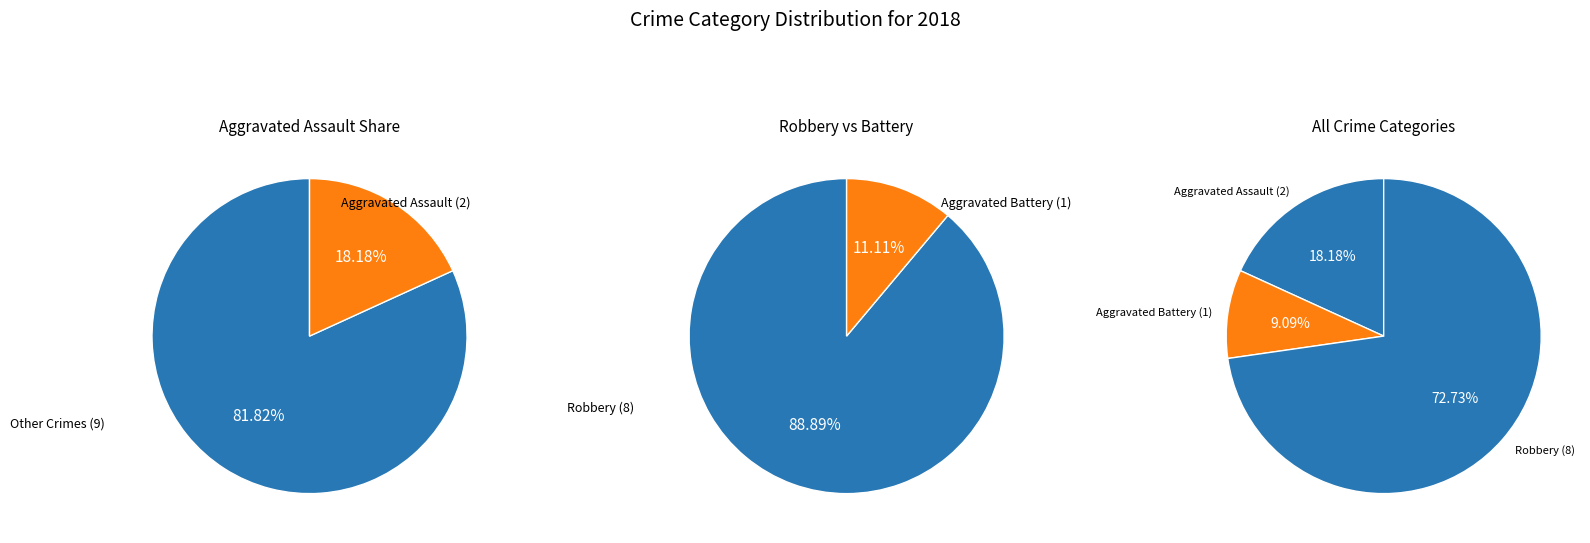

How much of the chart is everything except Robbery?

27.3%